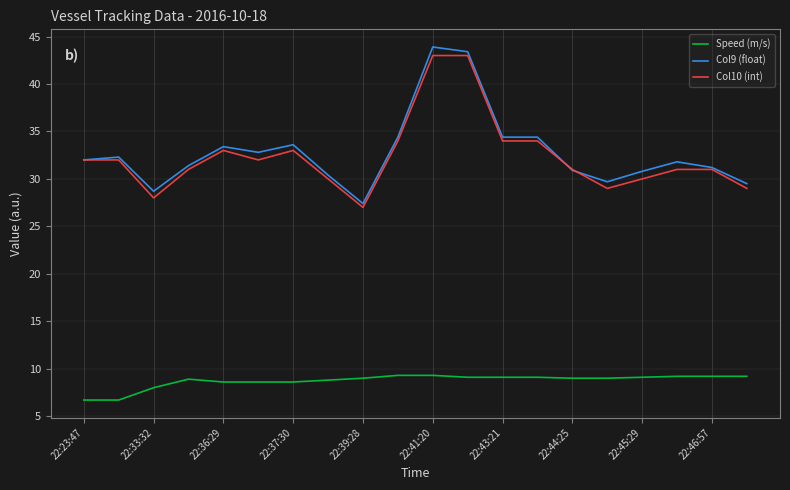

How many lines are shown in the chart?

3